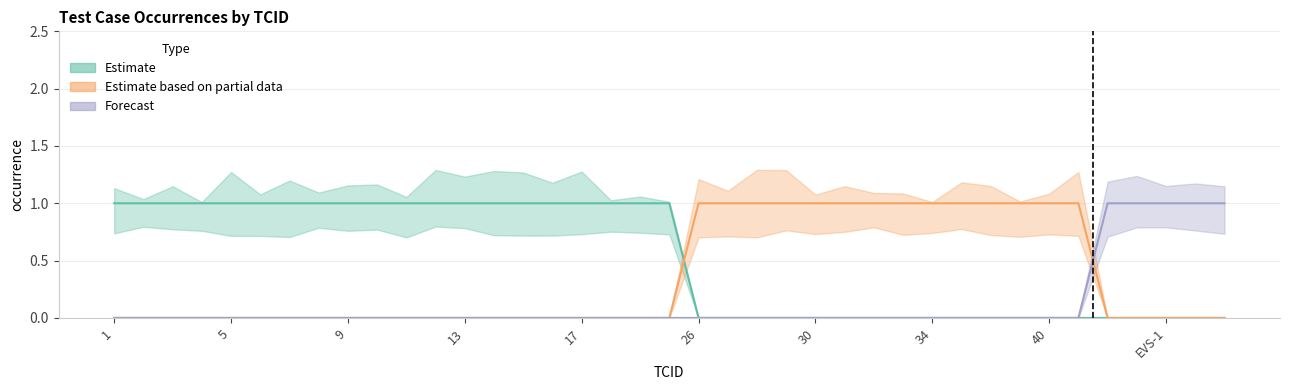

Between 31 and 17, which is larger?

17